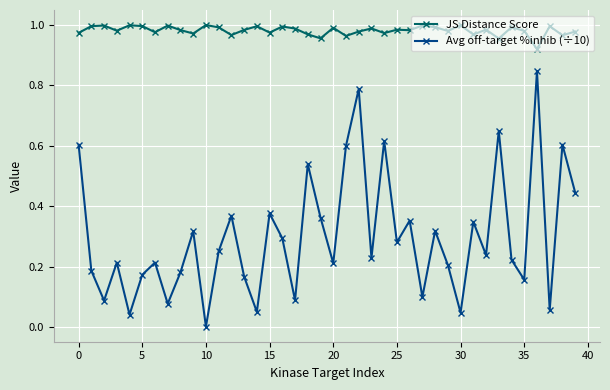

List the series in order of their peak value, highest first.

JS Distance Score, Avg off-target %inhib (÷10)